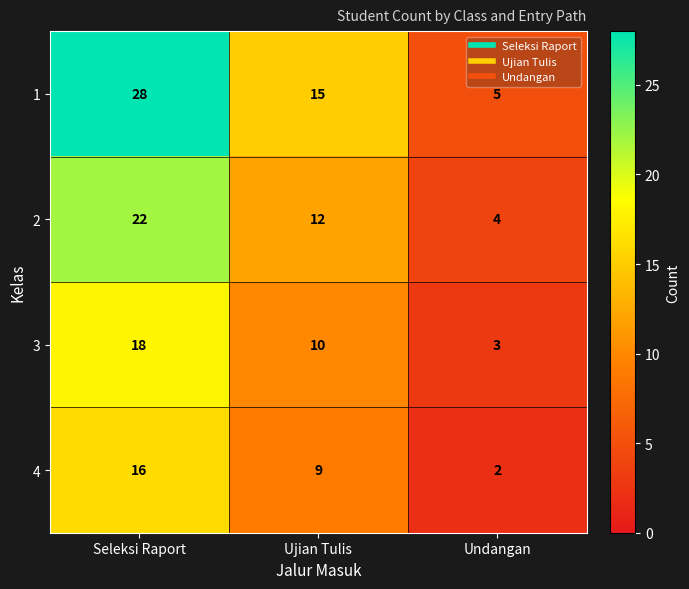

How many series are shown in this chart?

4